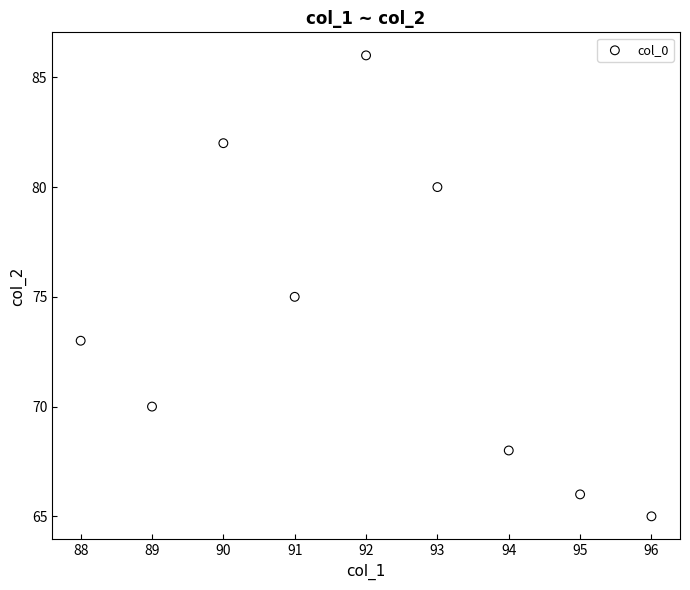

What is the average X value?

92